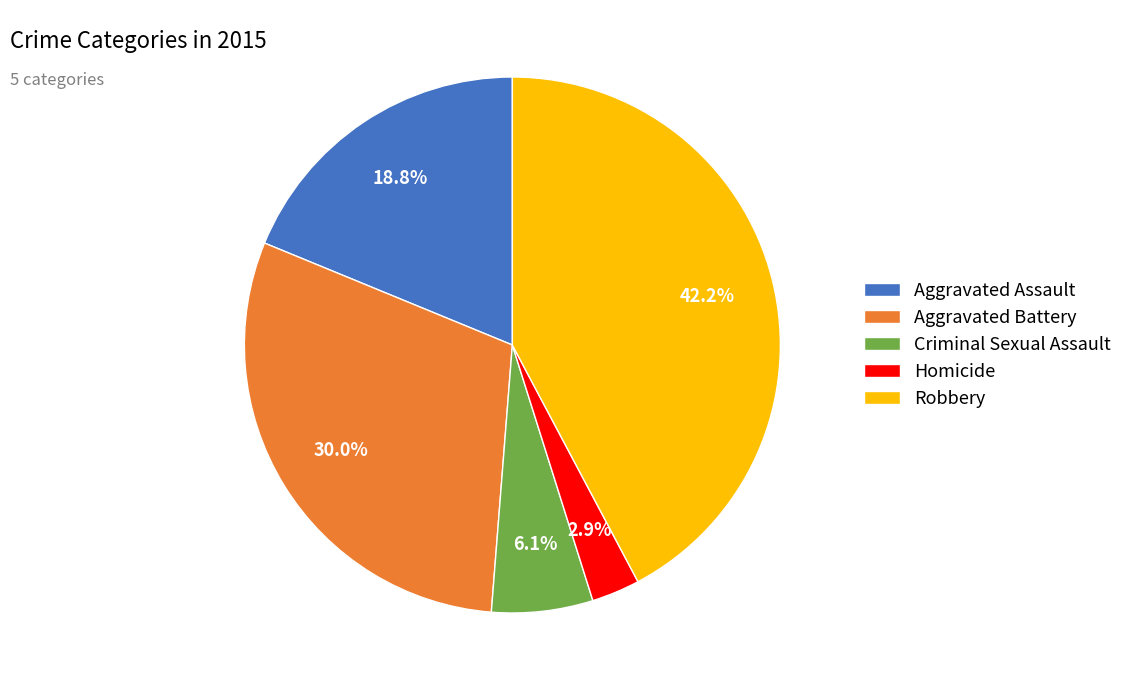

Approximately how many times larger is the value at Aggravated Battery compared to Robbery?

0.7